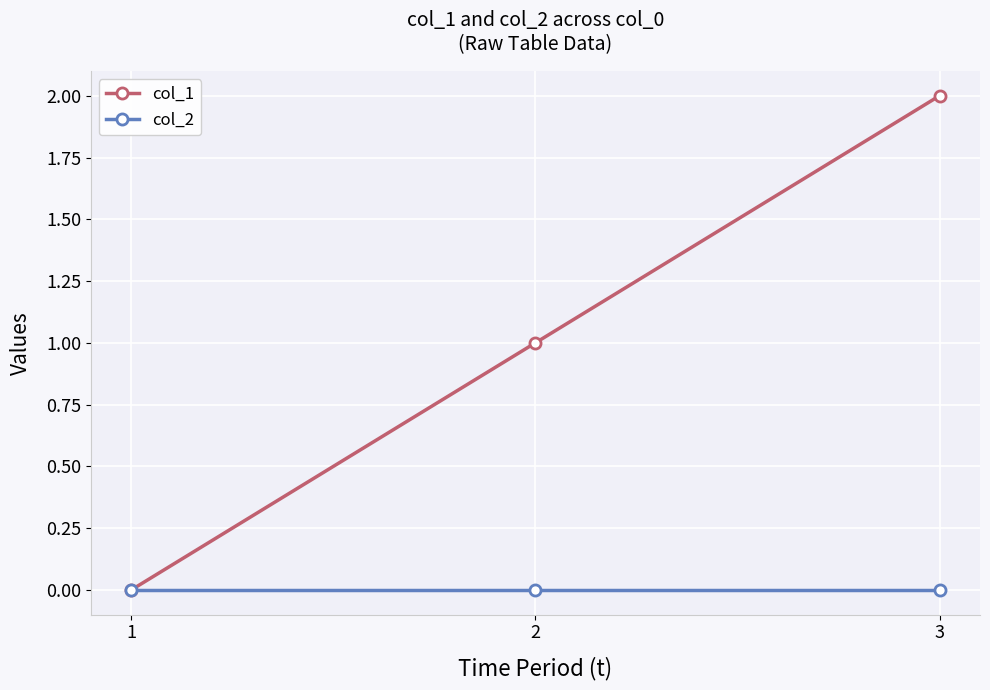

How many lines are shown in the chart?

2